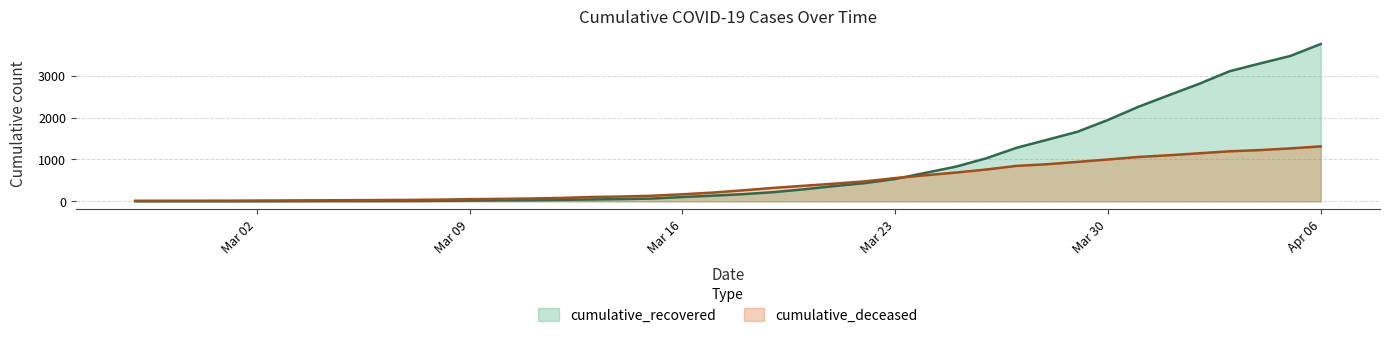

What is the highest value of the cumulative_deceased series?

1313